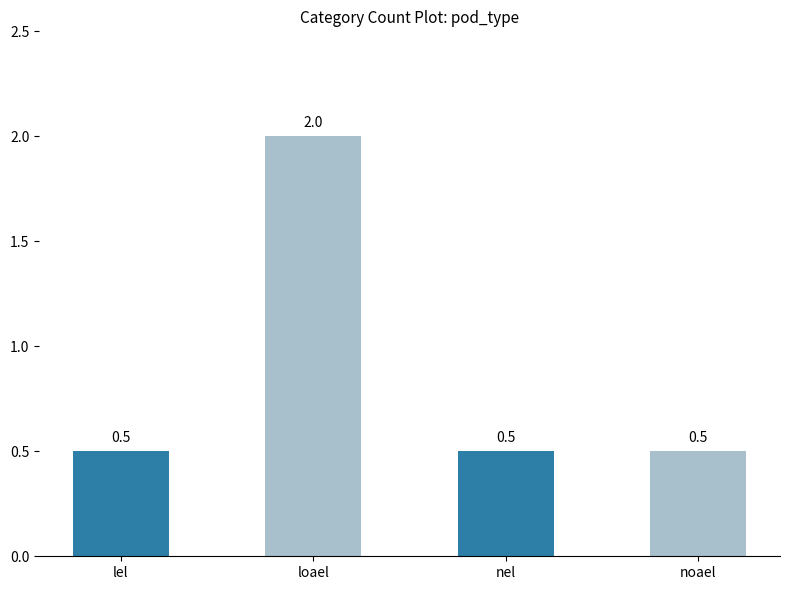

What is the maximum value shown in the chart?

2.0